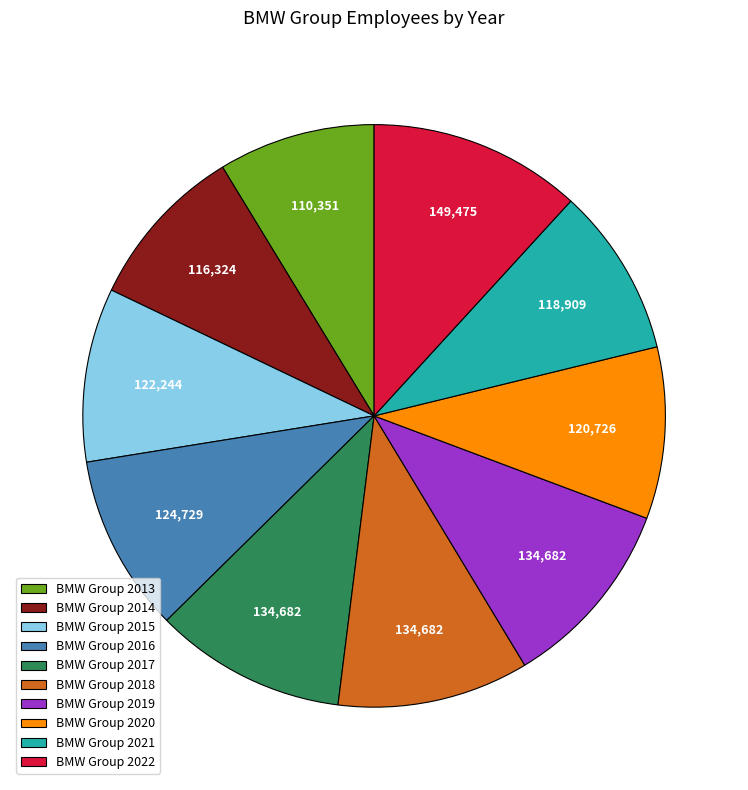

Is BMW Group 2019 the majority of the pie?

No